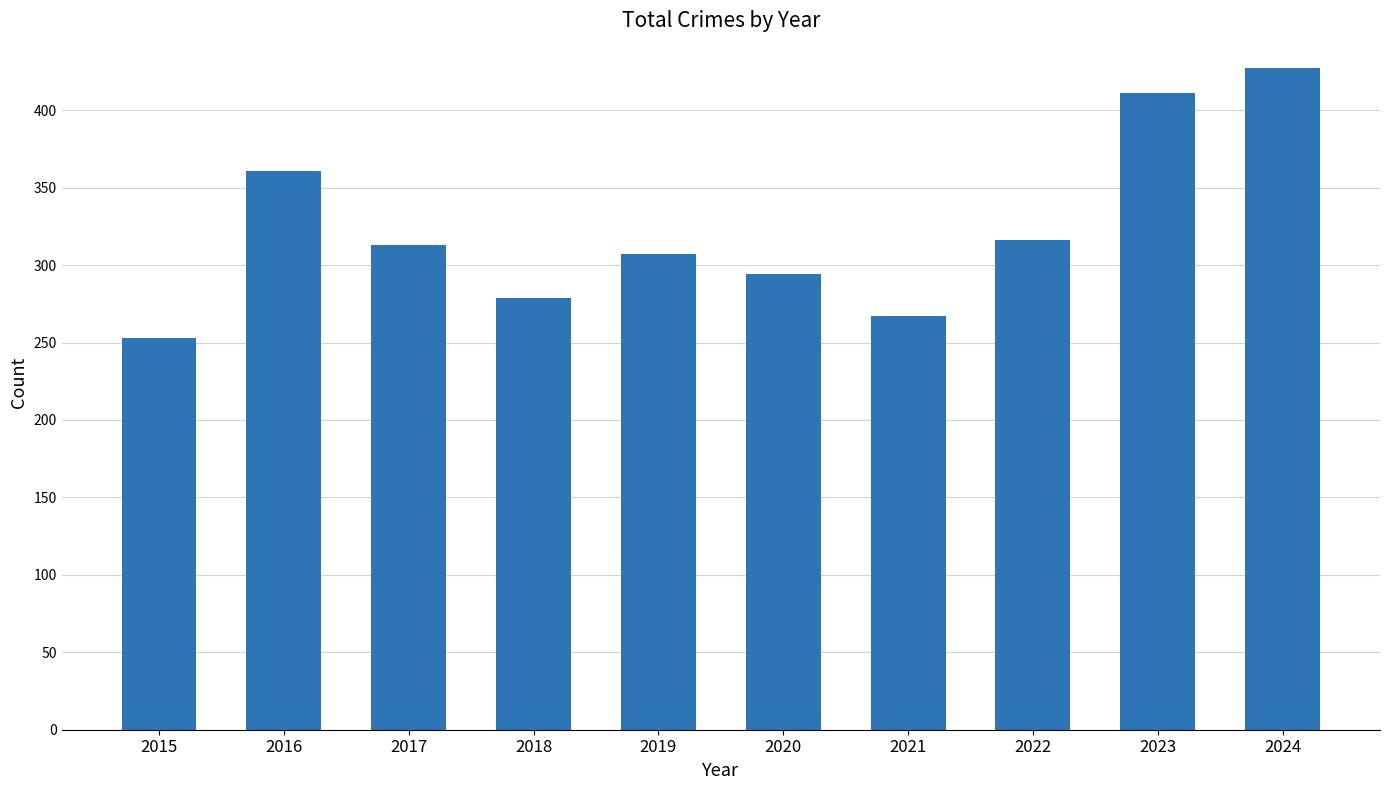

What is the minimum value shown in the chart?

253